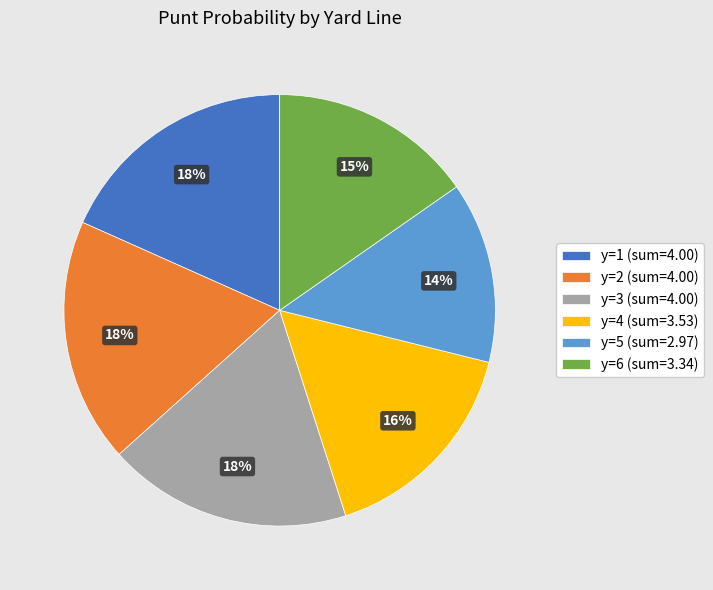

Which category has the smallest portion of the pie?

y=5 (sum=2.97)